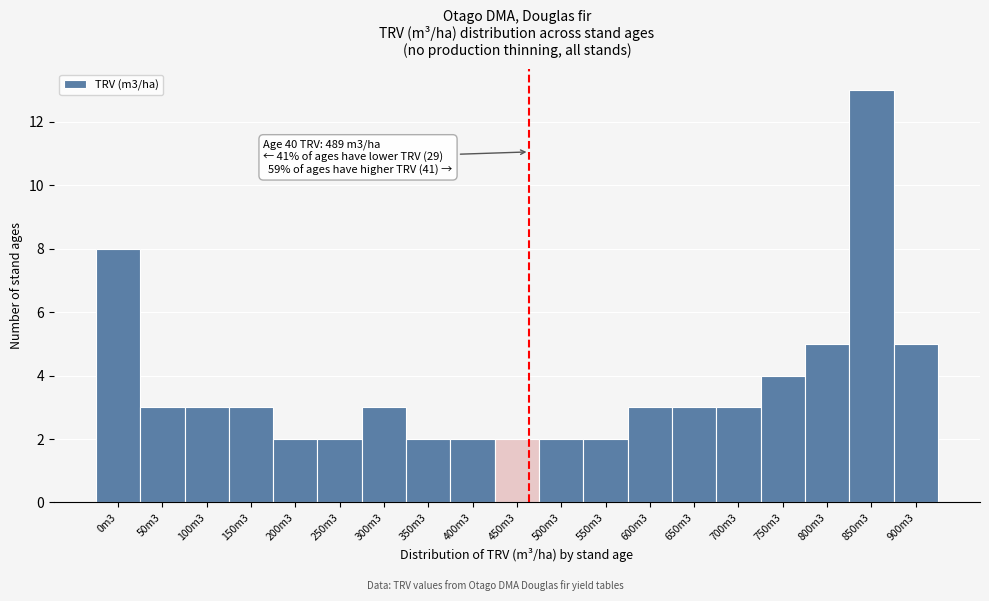

Reading left to right, what are all the values shown in this chart?

8	3	3	3	2	2	3	2	2	2	2	2	3	3	3	4	5	13	5